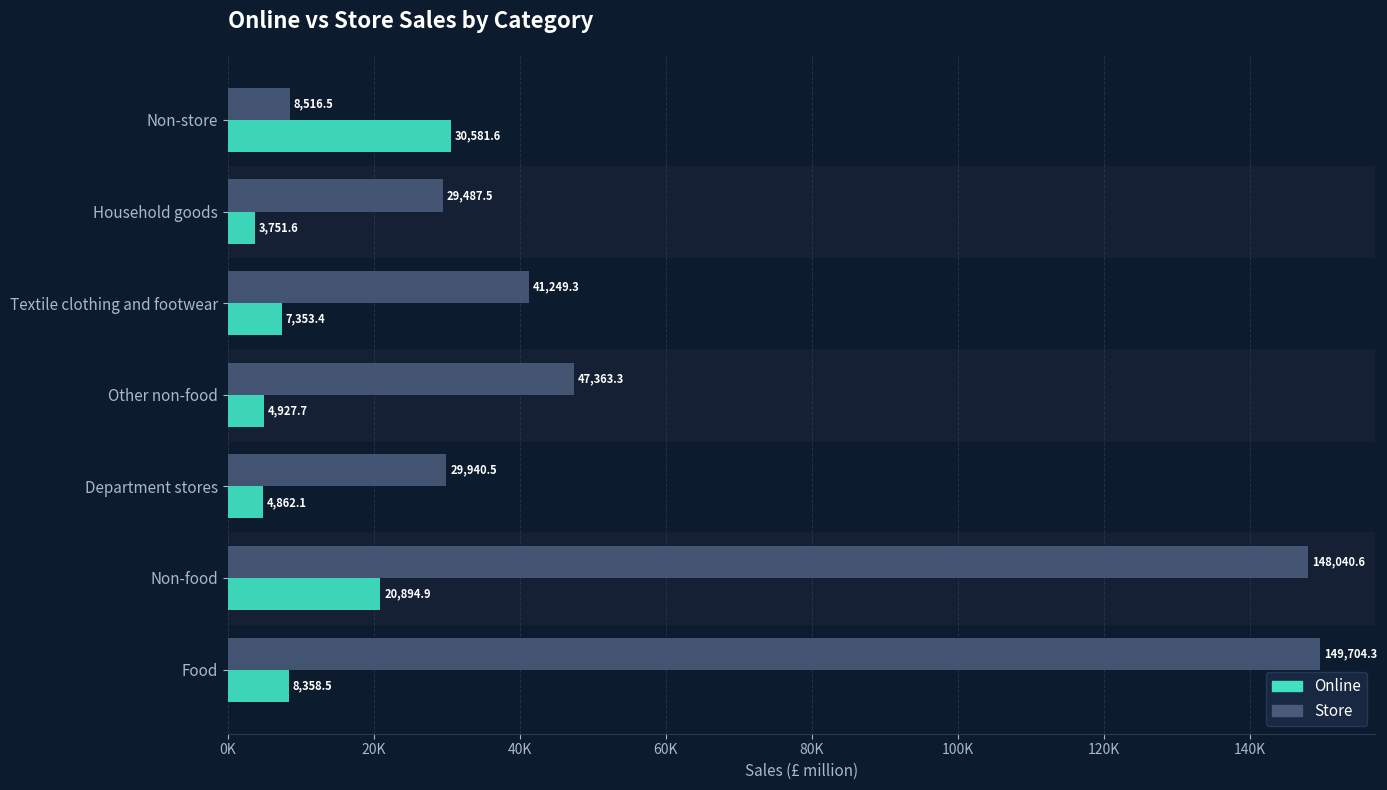

List the series in order of their peak value, lowest first.

Online, Store